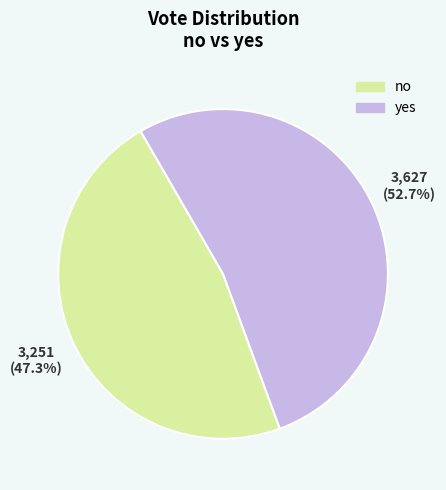

Is there a majority slice in this chart?

Yes